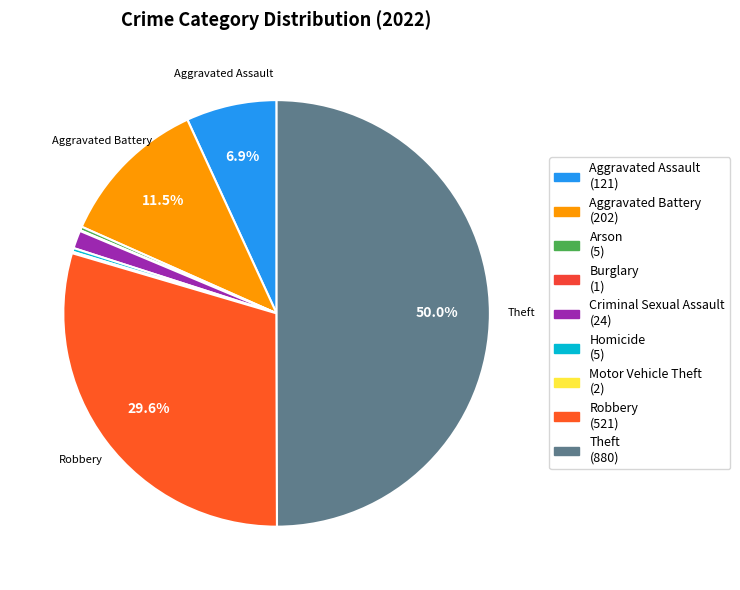

To the nearest percent, what is the combined percentage of Arson and Theft?

50%